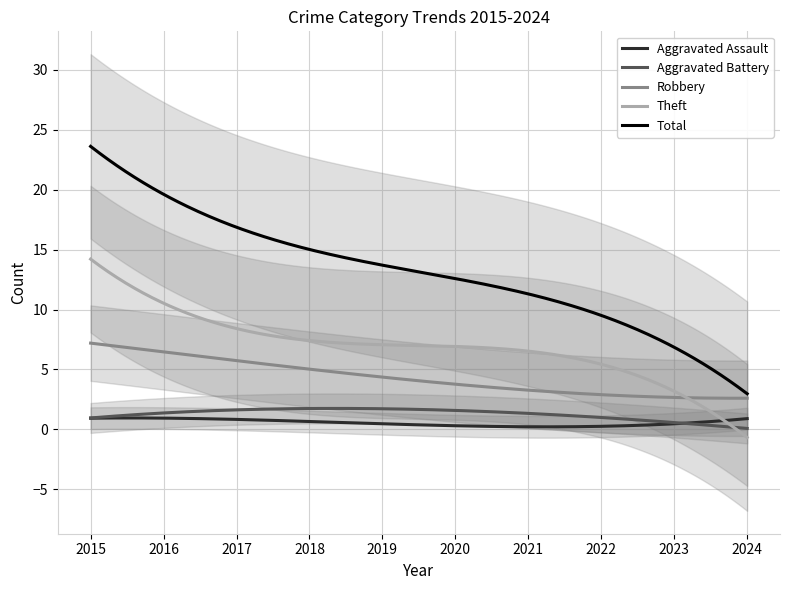

What is the difference between the Theft values at 2016 and 2023?

9